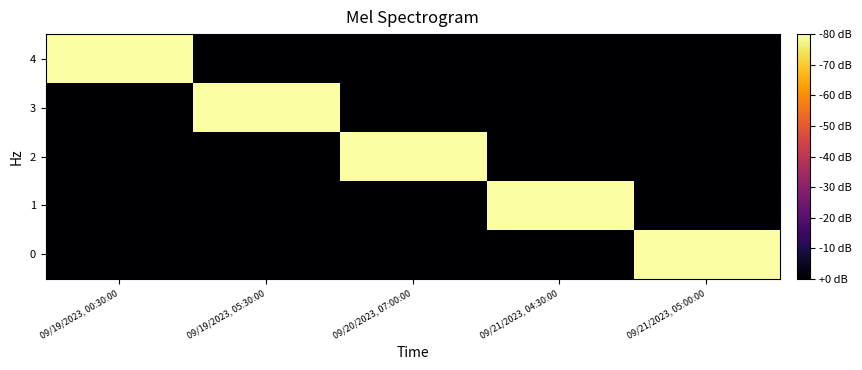

Reading right to left, extract all data points from this chart.

4: 09/21/2023, 05:00:00=0	09/21/2023, 04:30:00=0	09/20/2023, 07:00:00=0	09/19/2023, 05:30:00=0	09/19/2023, 00:30:00=4
3: 09/21/2023, 05:00:00=0	09/21/2023, 04:30:00=0	09/20/2023, 07:00:00=0	09/19/2023, 05:30:00=4	09/19/2023, 00:30:00=0
2: 09/21/2023, 05:00:00=0	09/21/2023, 04:30:00=0	09/20/2023, 07:00:00=4	09/19/2023, 05:30:00=0	09/19/2023, 00:30:00=0
1: 09/21/2023, 05:00:00=0	09/21/2023, 04:30:00=4	09/20/2023, 07:00:00=0	09/19/2023, 05:30:00=0	09/19/2023, 00:30:00=0
0: 09/21/2023, 05:00:00=4	09/21/2023, 04:30:00=0	09/20/2023, 07:00:00=0	09/19/2023, 05:30:00=0	09/19/2023, 00:30:00=0